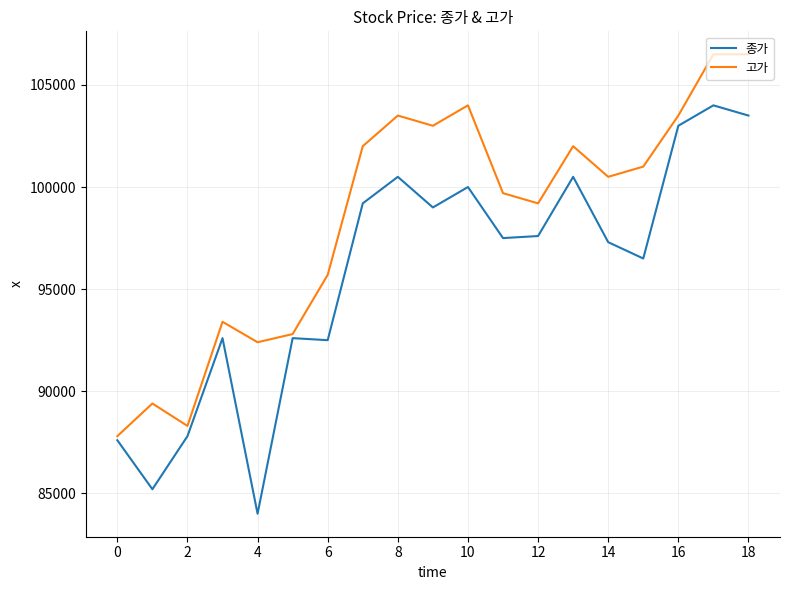

What is the highest value of the 종가 series?

104000